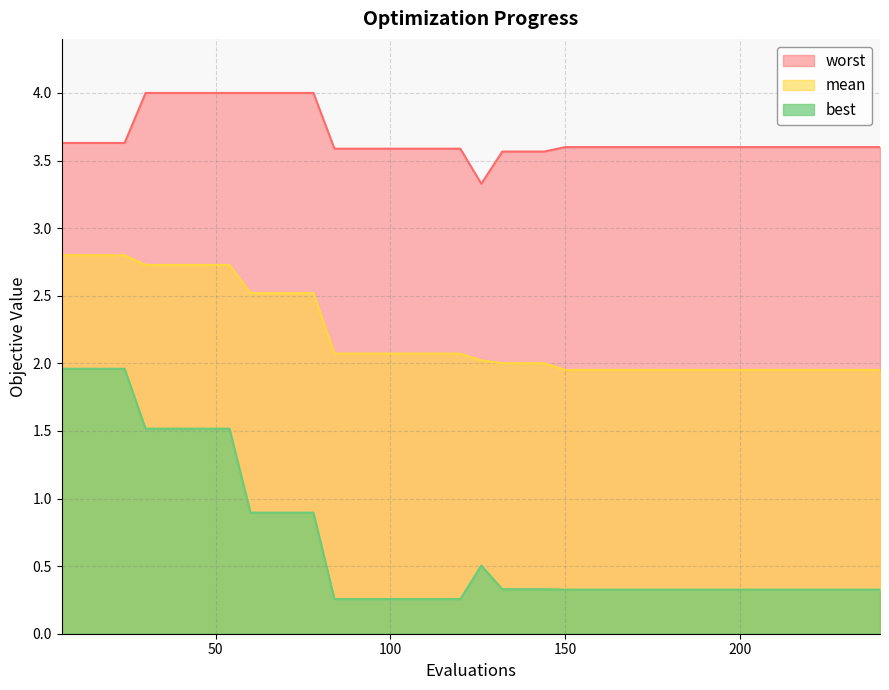

What is the difference between the highest and lowest values at 60?

3.1